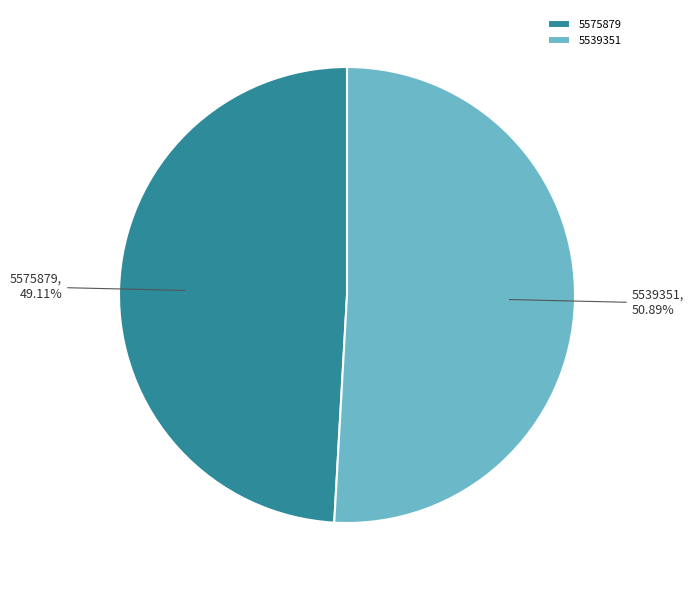

How much of the chart is everything except 5575879?

50.9%